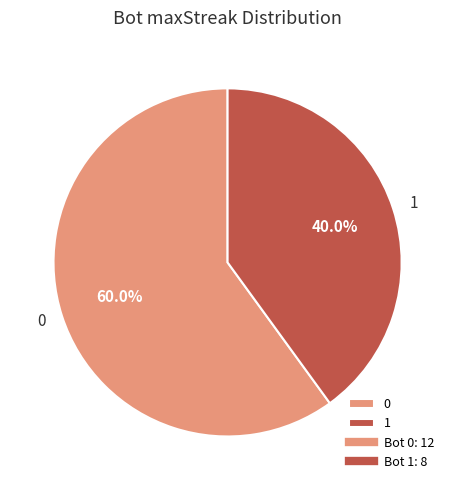

The 1 slice represents 49% of the pie. True or false?

False